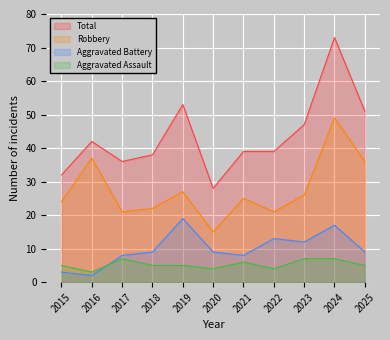

At which label does Aggravated Assault reach its peak?

2017